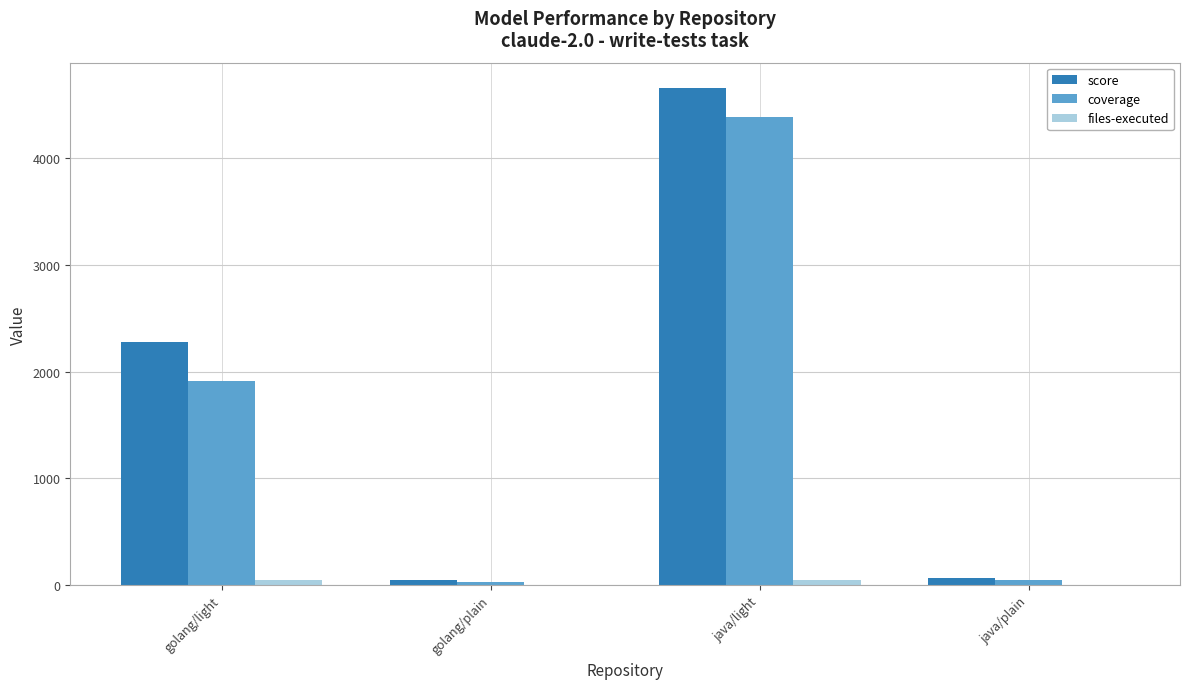

How many groups of bars are there?

4